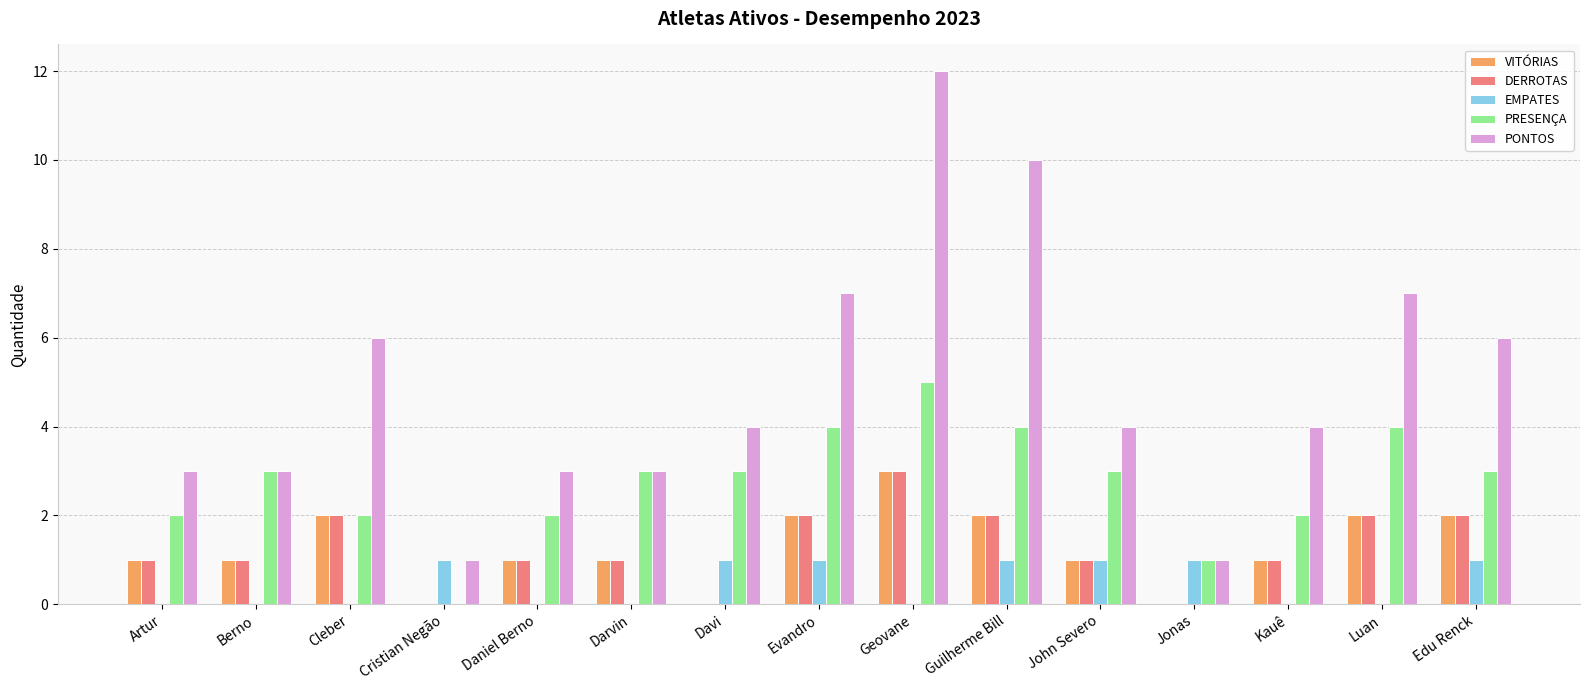

Which category has the highest value across all series?

Geovane